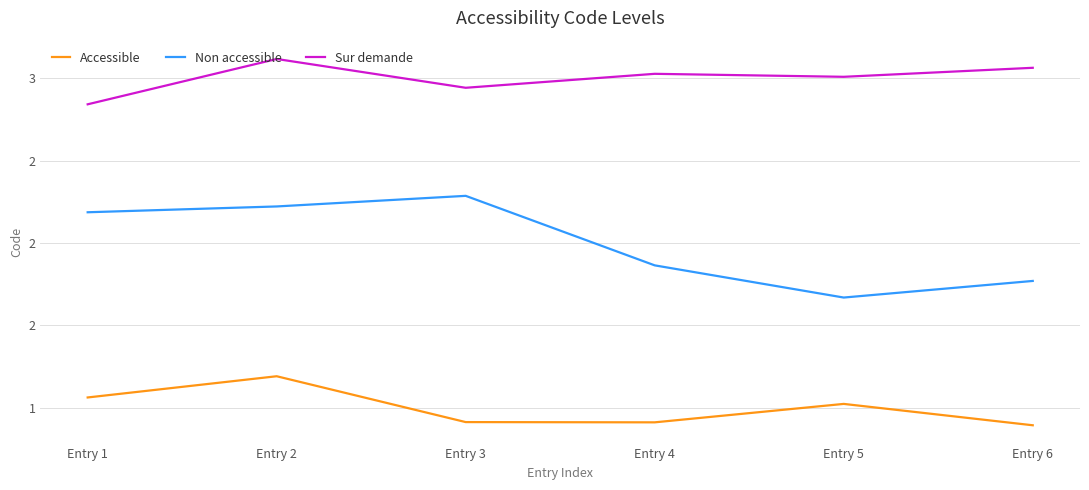

Which label corresponds to the largest value in the chart?

Entry 2